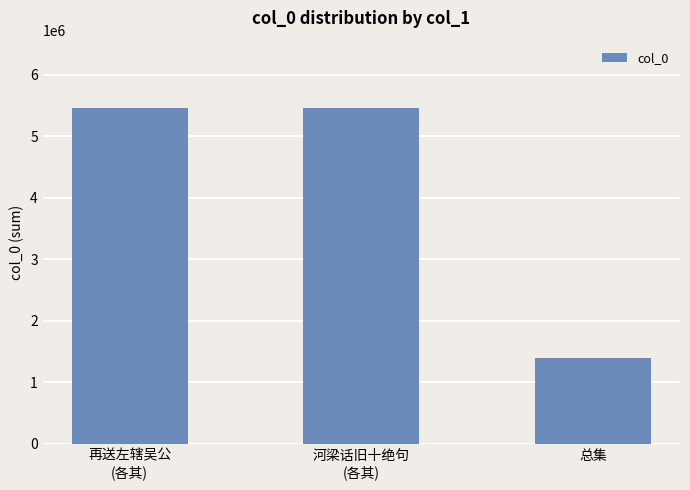

What is the sum of the values at 总集 and 河梁话旧十绝句
(各其)?

6857612